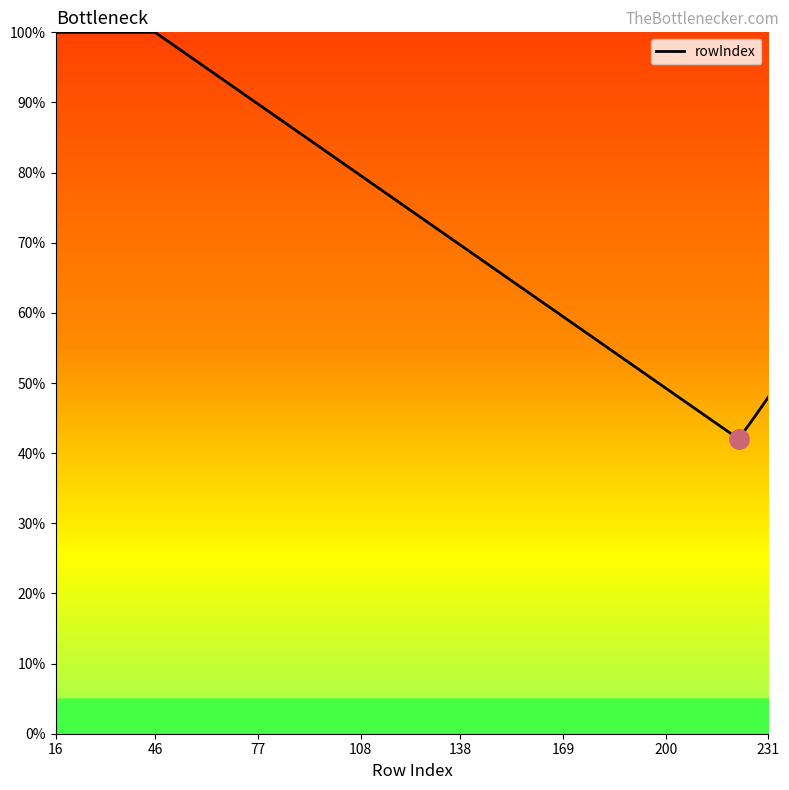

What is the greatest value displayed?

100.0